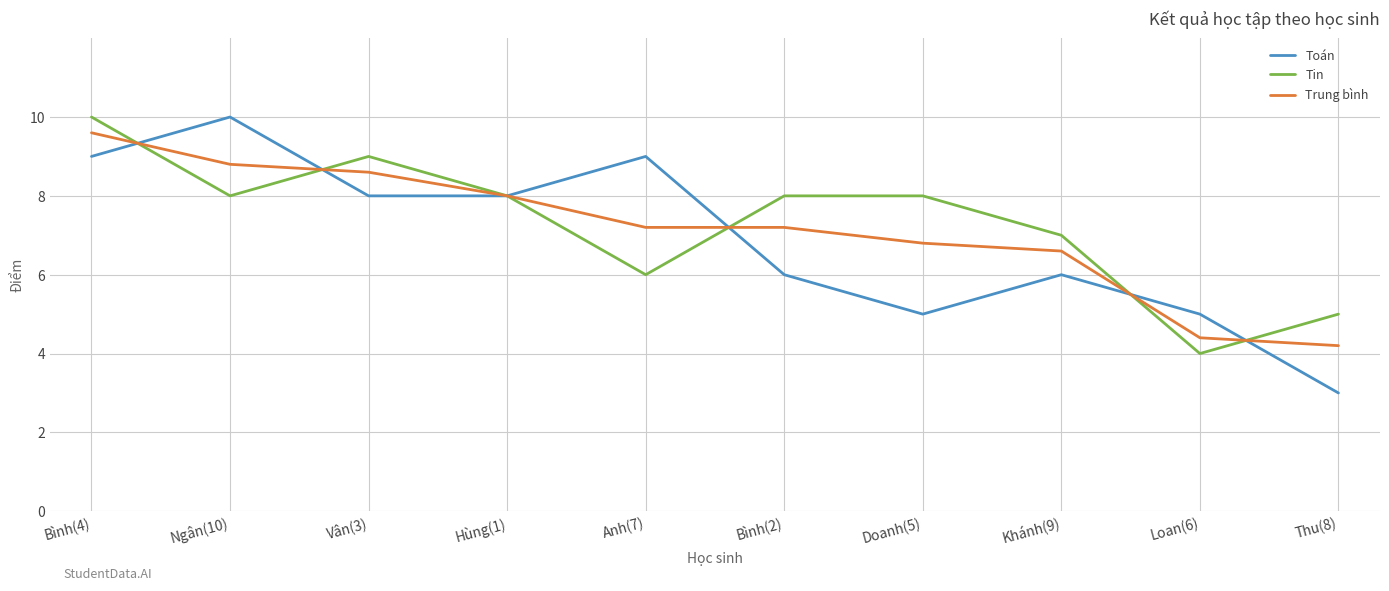

What is the sum of all Tin values?

73.0